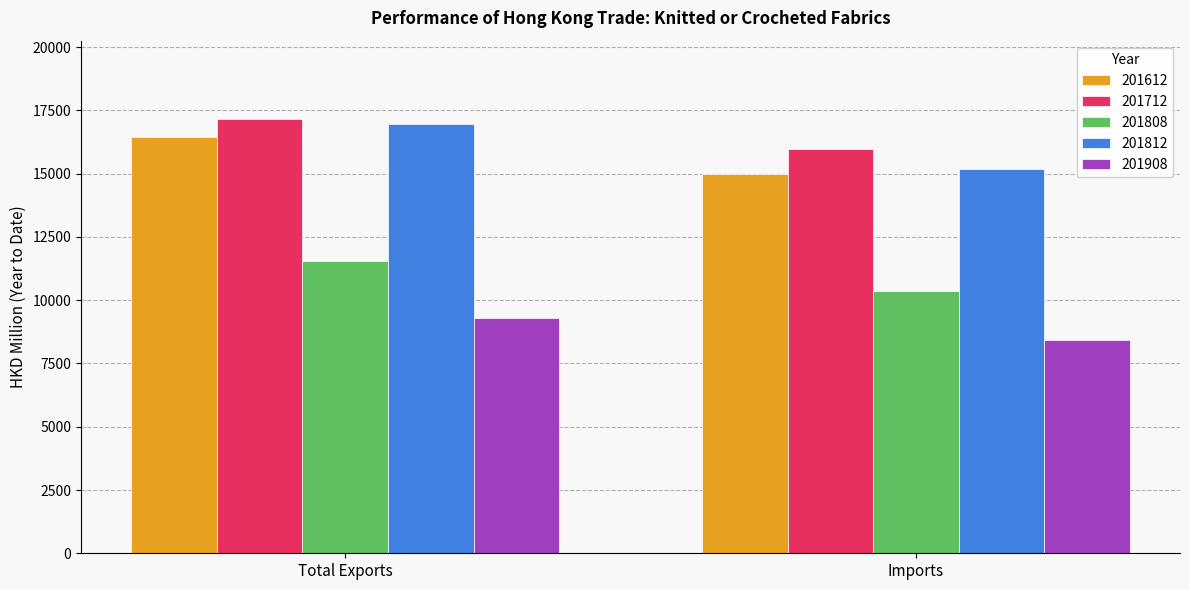

Count the number of data series in this chart.

5